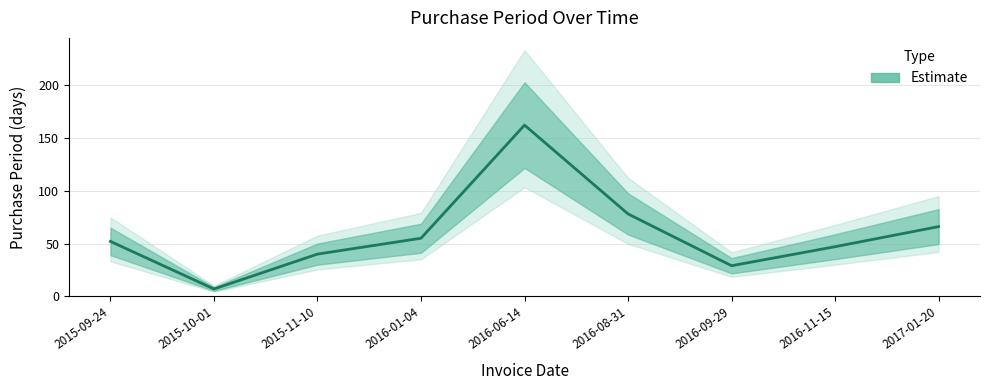

Does the chart display data point markers on the line(s)?

No